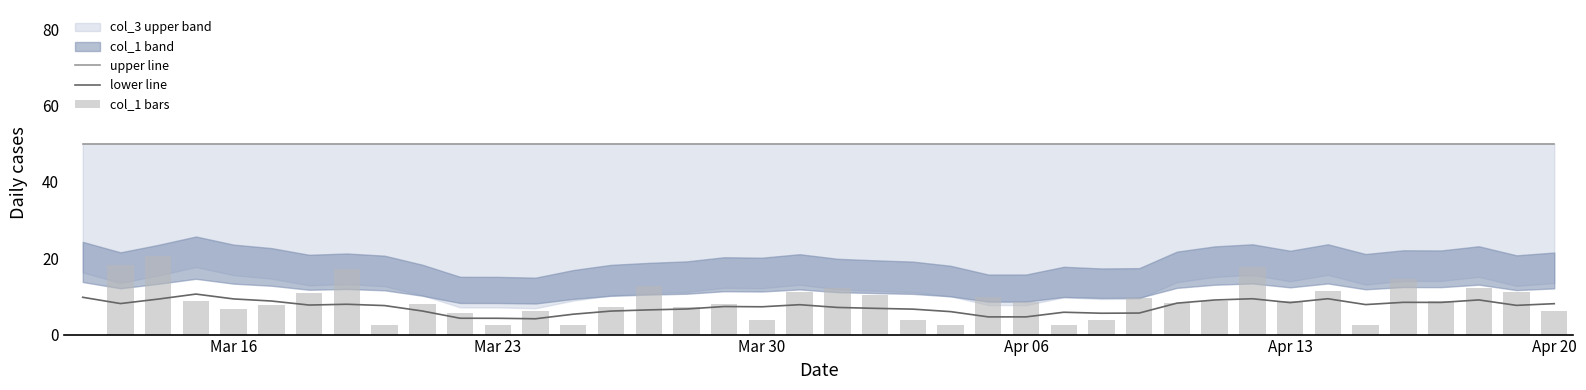

What is the average value of the upper line series?

50.0